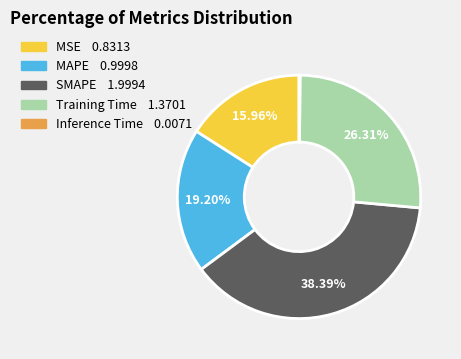

Does MSE account for over 50% of the chart?

No